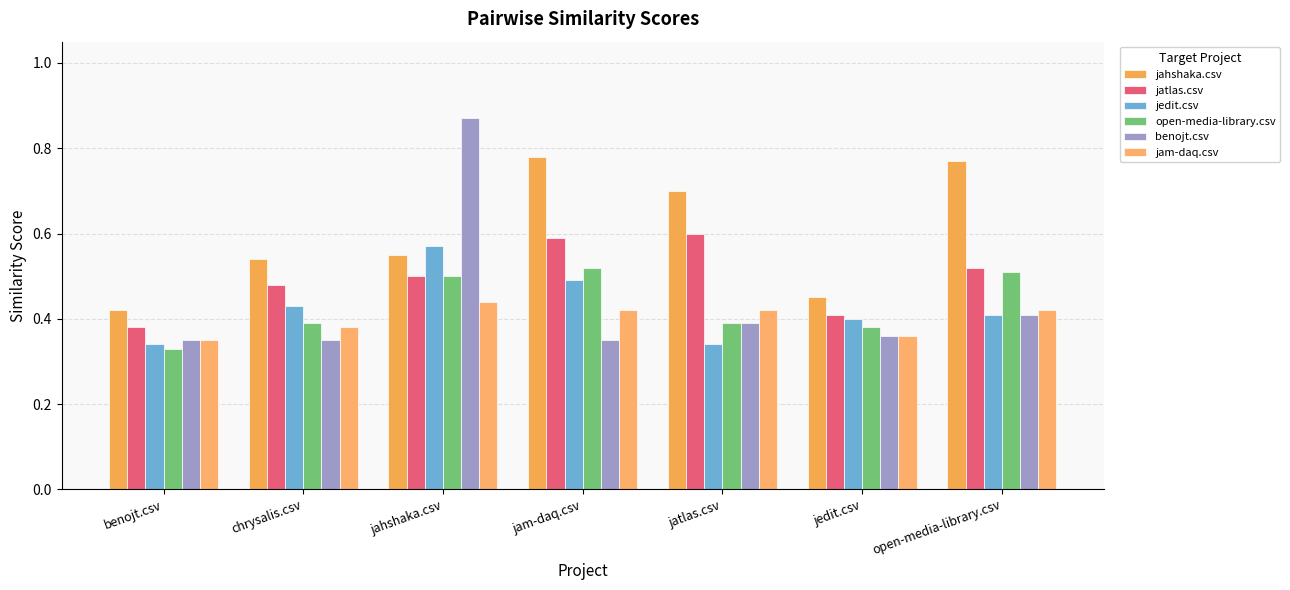

At which category does the chart reach its peak across all series?

jahshaka.csv